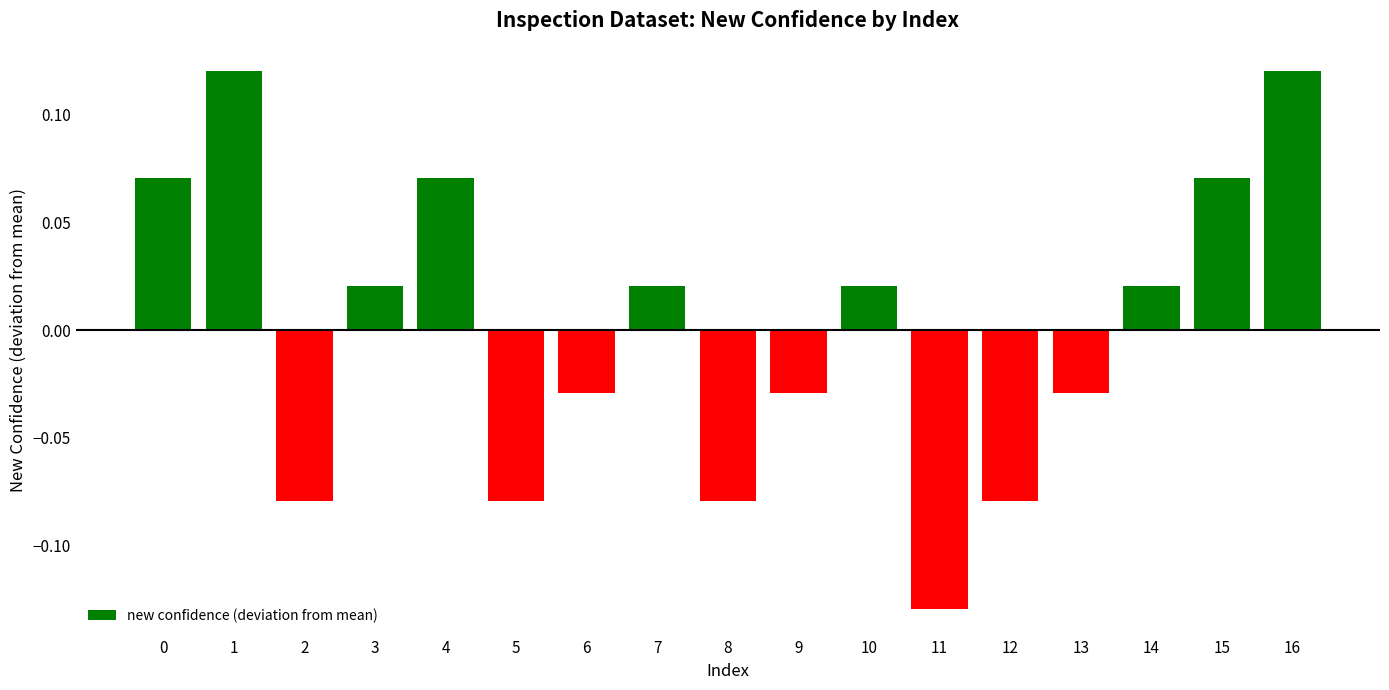

The value at 8 is -0.0. True or false?

False